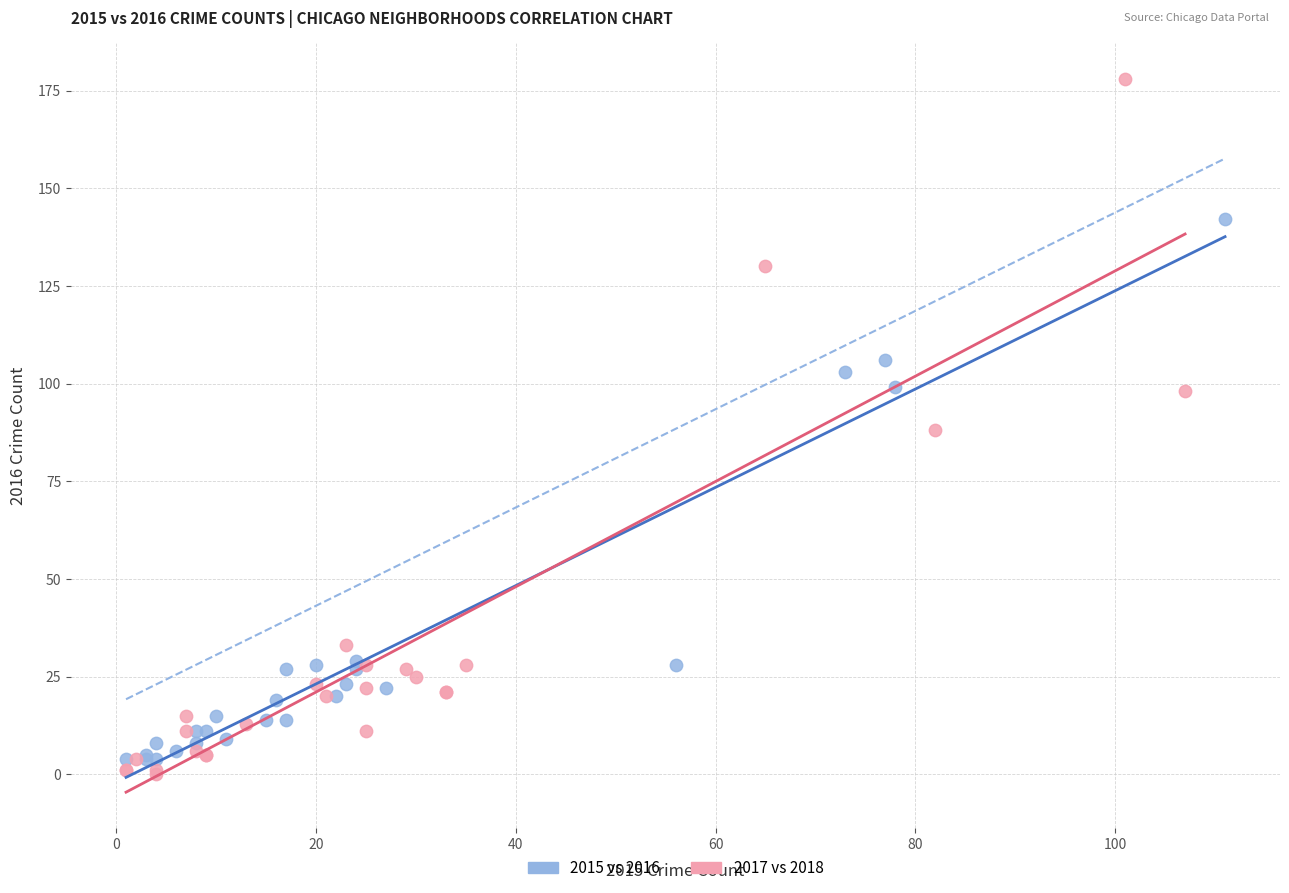

Which series reaches the maximum Y coordinate?

2017 vs 2018